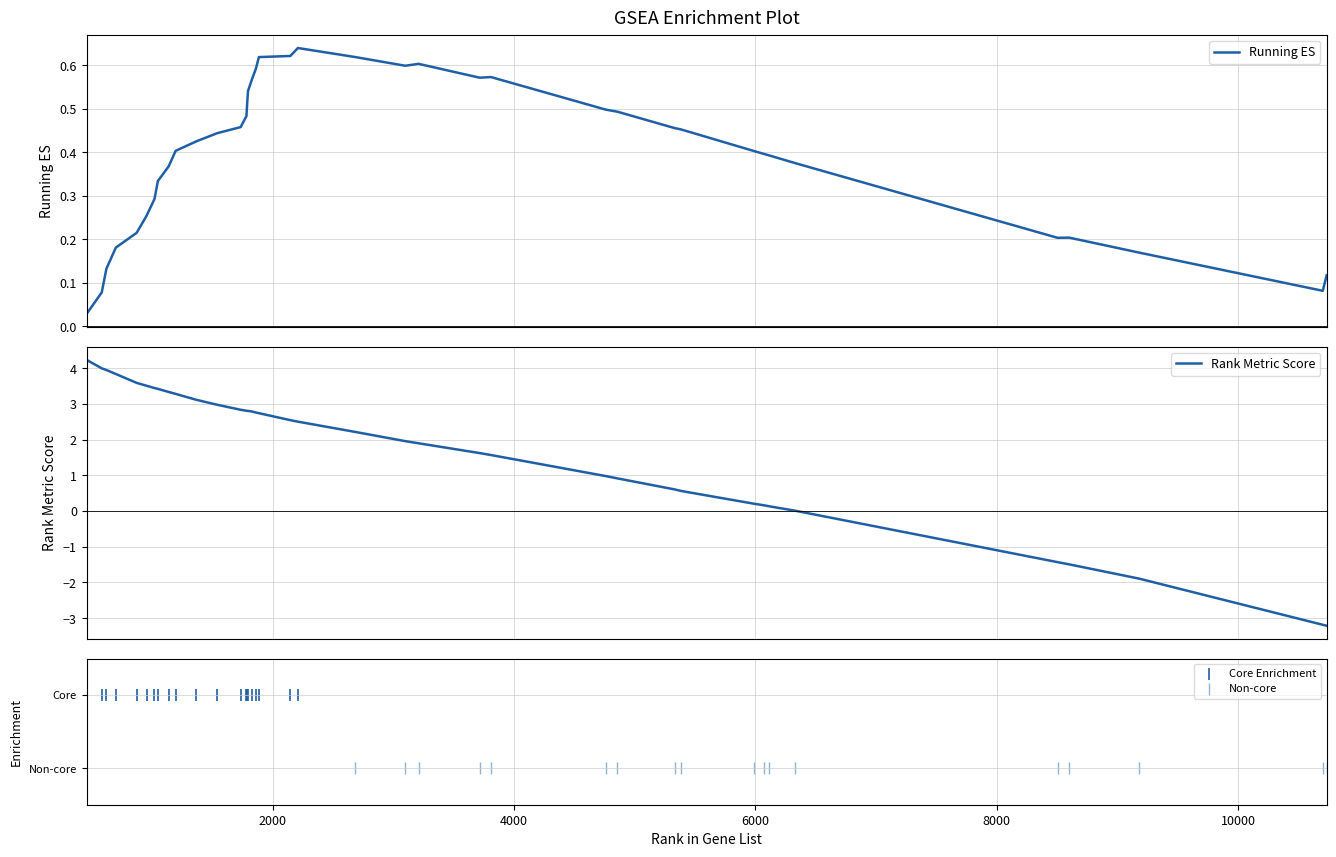

What is the maximum value for Rank Metric Score?

4.2